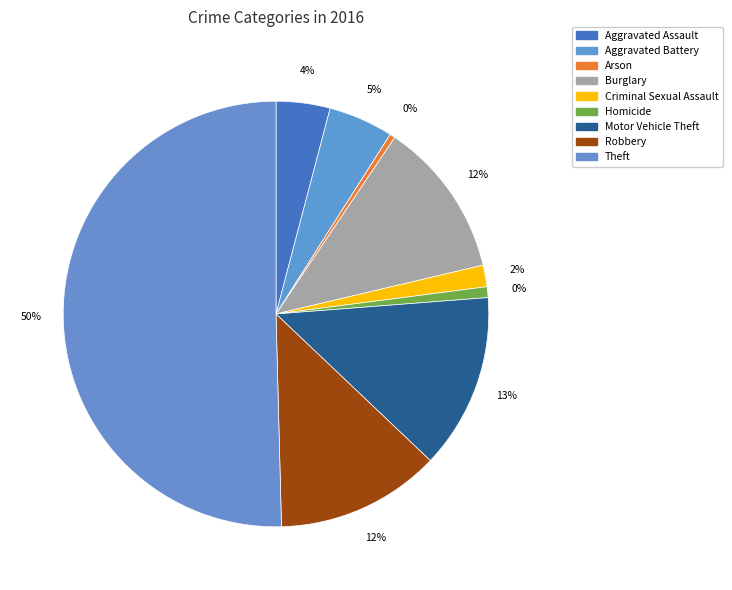

To the nearest percent, what percentage of the pie is Burglary?

12%